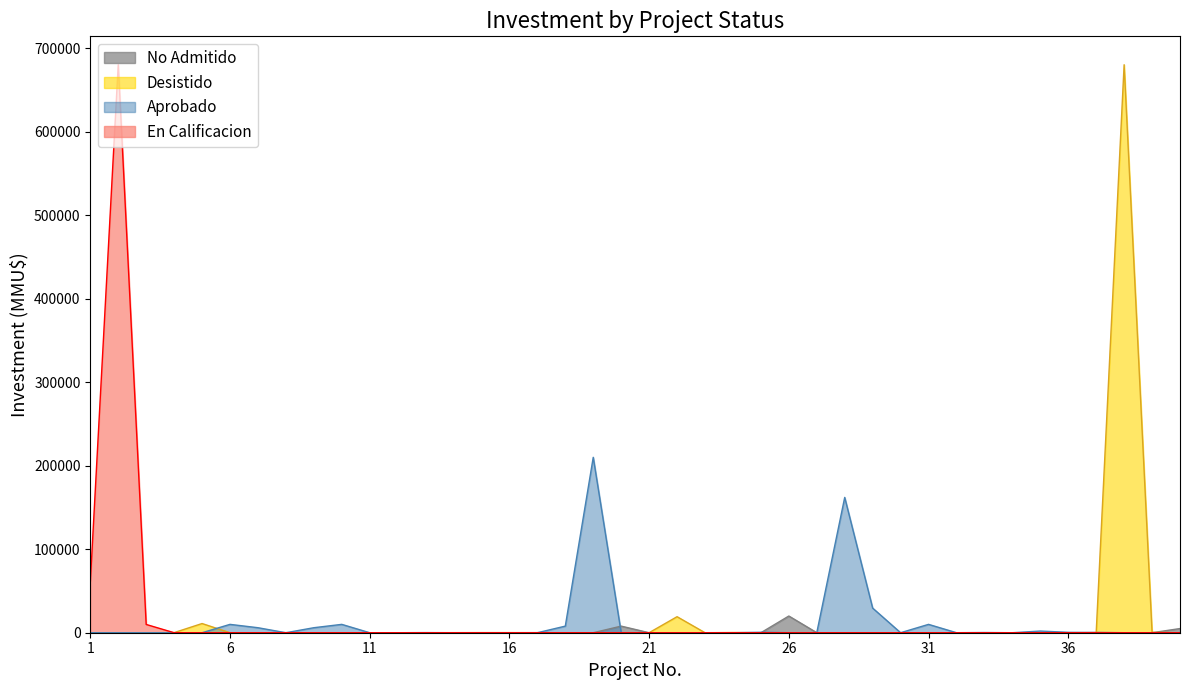

Reading left to right, extract all data points from this chart.

Aprobado: 0	0	0	0	0	10000	6000	0	6000	10000	0	0	157	0	0	0	0	7900	210000	0	0	0	0	0	560	0	0	162000	29500	0	10000	30	250	2	2000	500	0	0	0	0
Desistido: 0	0	0	120	11000	0	0	0	0	0	0	0	0	81	136	136	0	0	0	0	40	19191	0	250	0	0	0	0	0	0	0	0	0	0	0	0	0	680000	500	0
En Calificacion: 60000	680000	9900	0	0	0	0	0	0	0	0	0	0	0	0	0	0	0	0	0	0	0	0	0	0	0	0	0	0	0	0	0	0	0	0	0	0	0	0	0
No Admitido: 0	0	0	0	0	0	0	127	0	0	0	0	0	0	0	0	136	0	0	7900	0	0	42	0	0	20000	37	0	0	37	0	0	0	0	0	0	500	0	0	5000